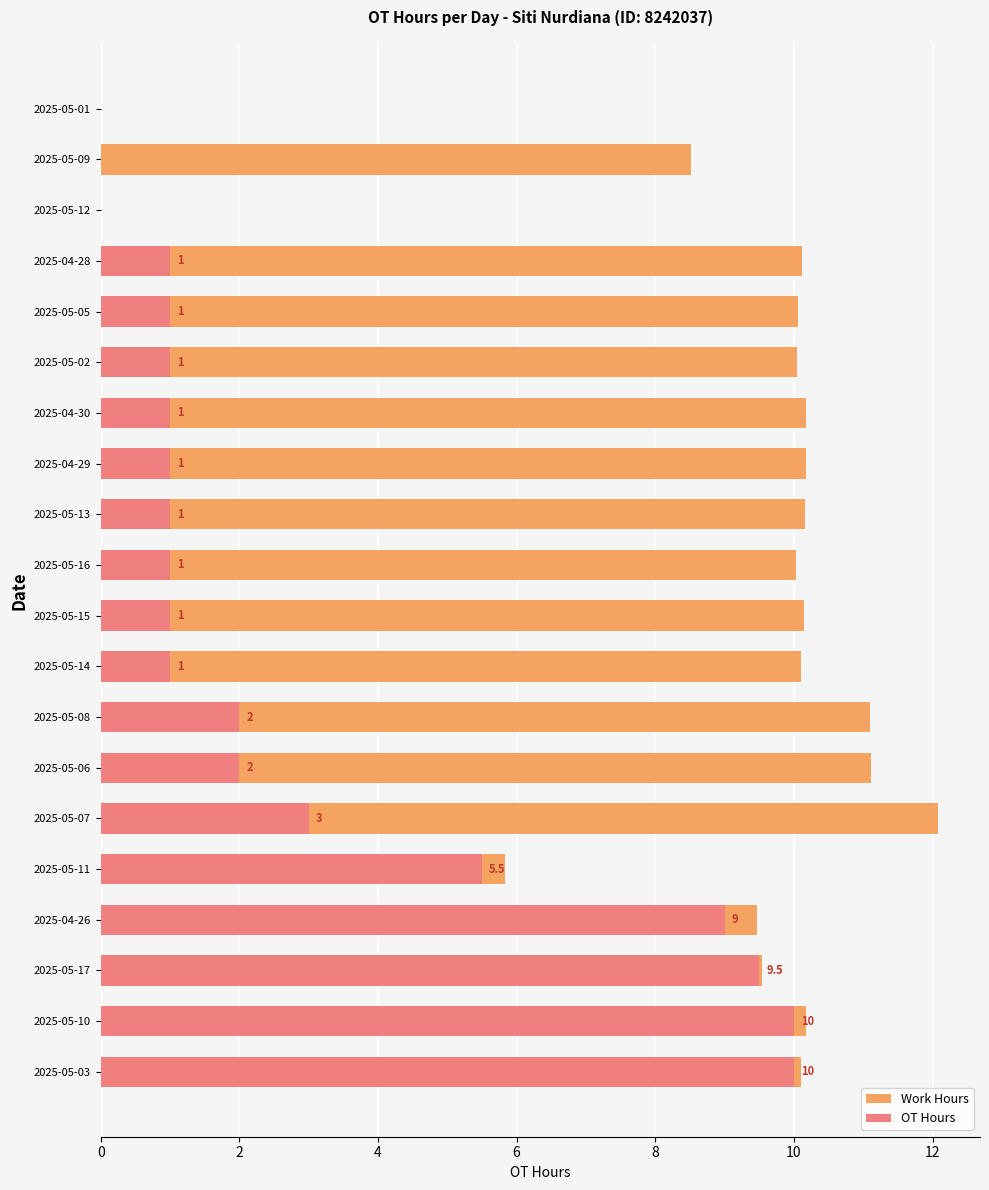

What is the value of the OT Hours bar at the 16th from the left?

1.0